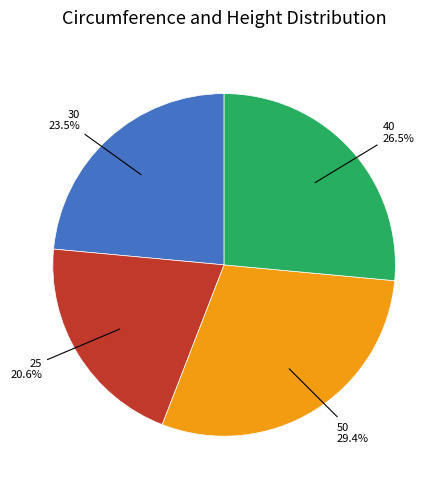

Is there any slice that represents more than half of the pie?

No